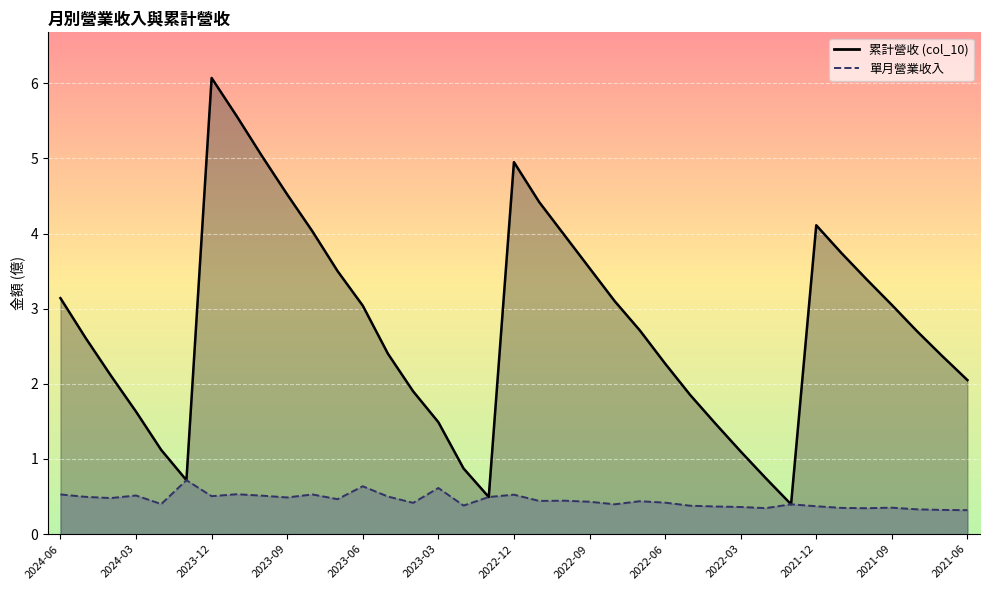

List the series in order of their peak value, highest first.

col_10, 營業收入